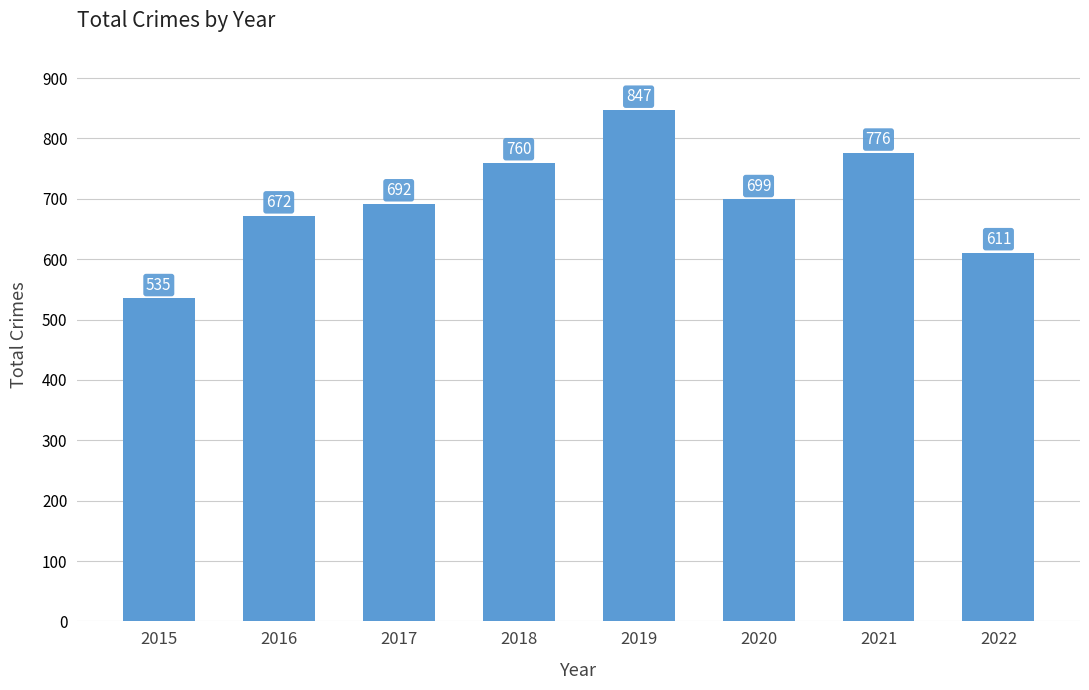

Is it true that the value at 2015 is 535?

True